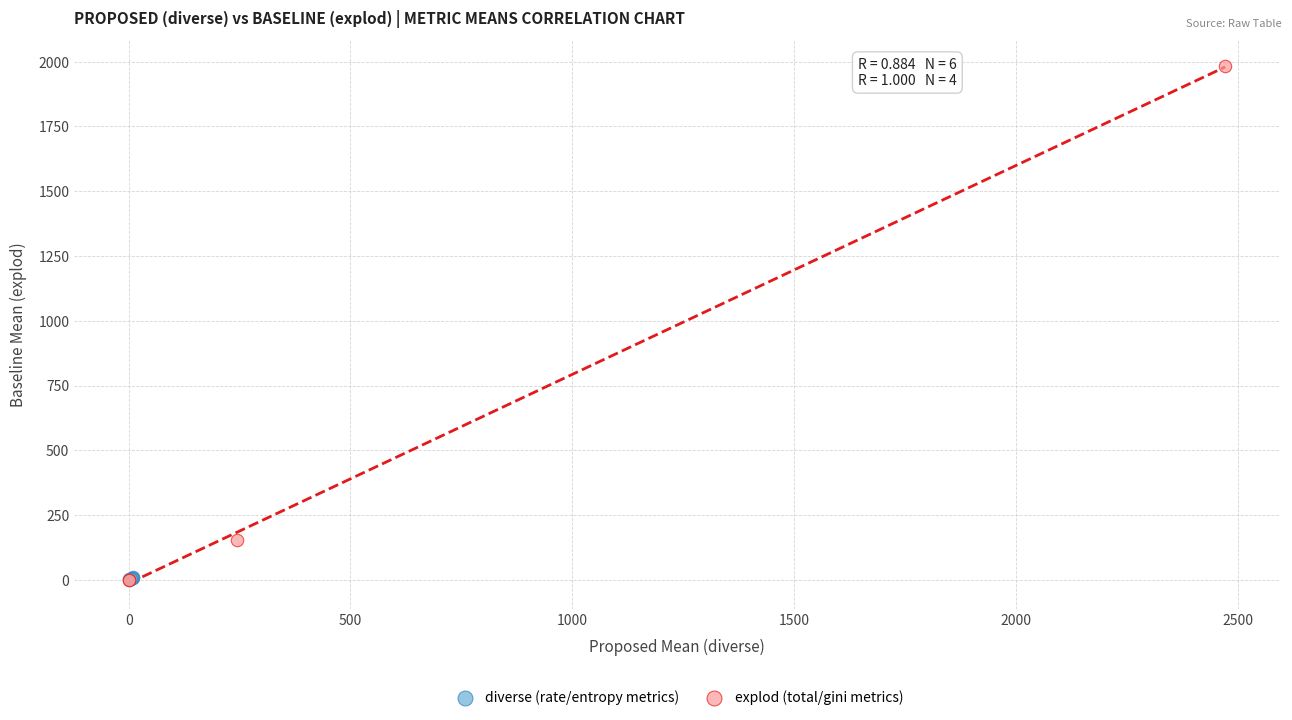

Which series has the largest Y range (max minus min)?

explod (total/gini metrics)